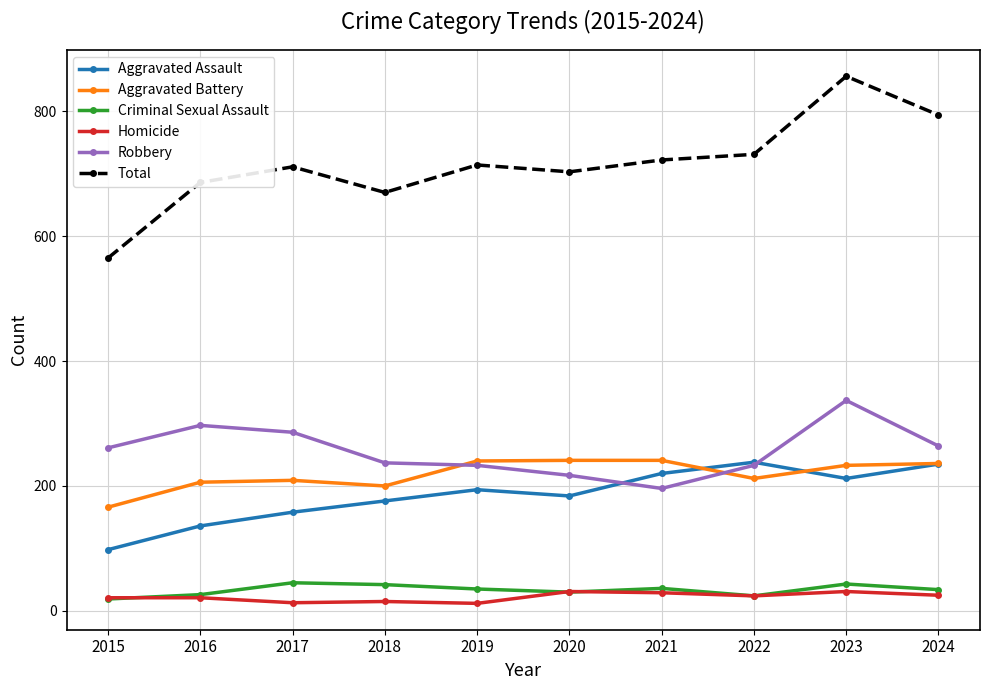

Which series has the largest total across all categories?

Total